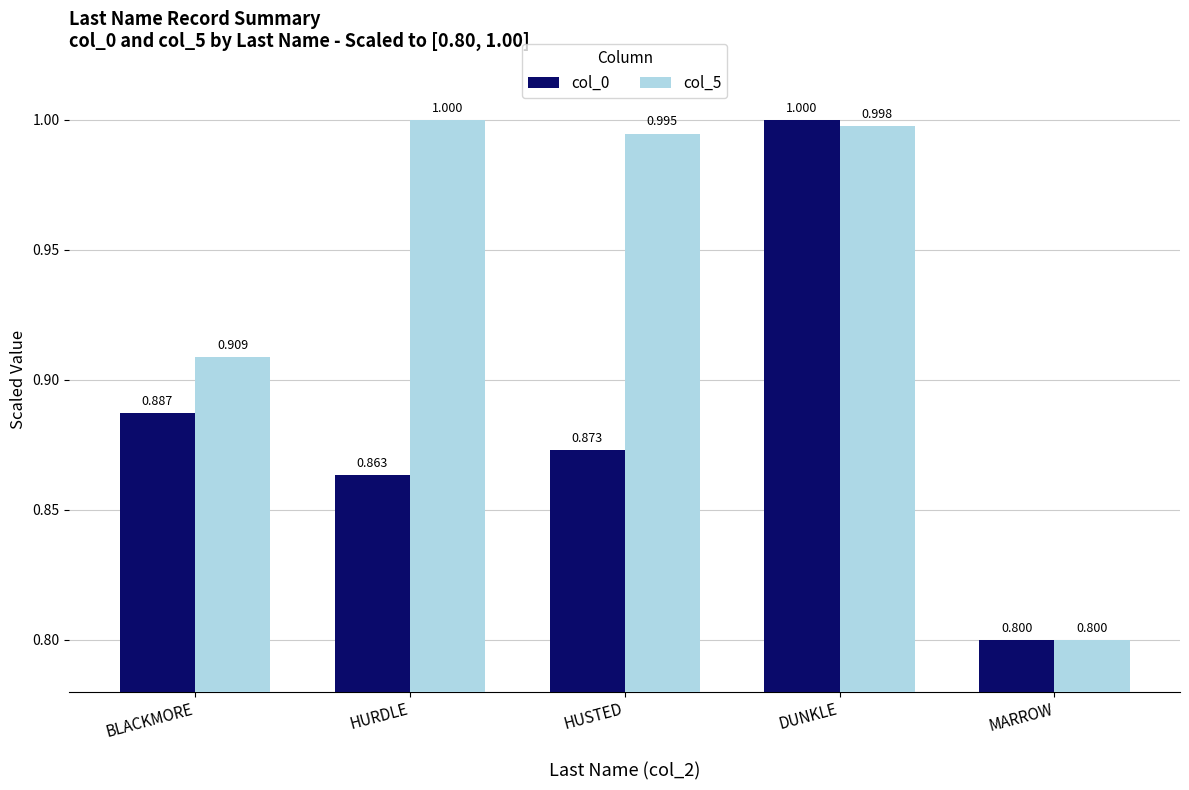

Which category has the lowest value in the col_0 series?

MARROW